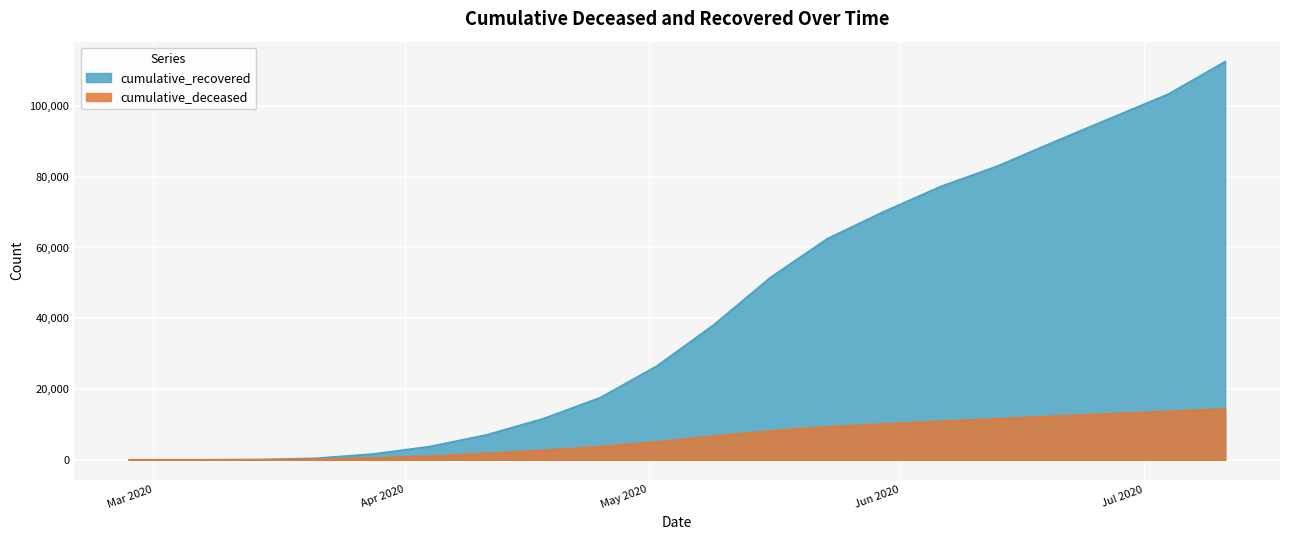

Is the value of cumulative_deceased at 2020-06-13 greater than the value of cumulative_recovered at 2020-05-09?

No